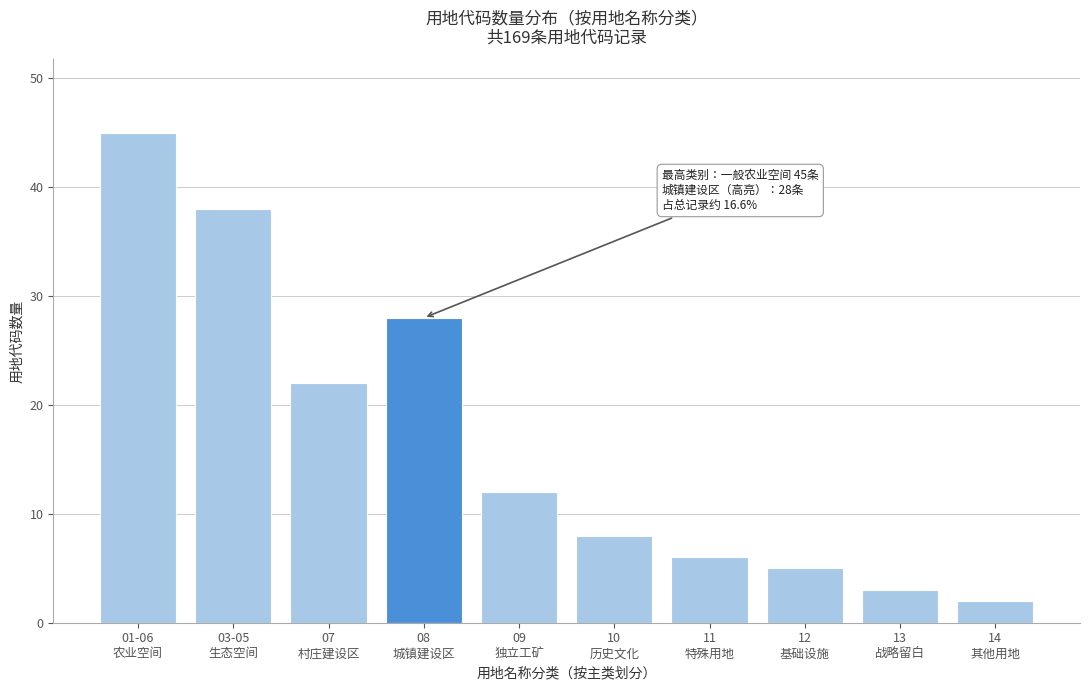

Reading right to left, what are all the values shown in this chart?

2	3	5	6	8	12	28	22	38	45